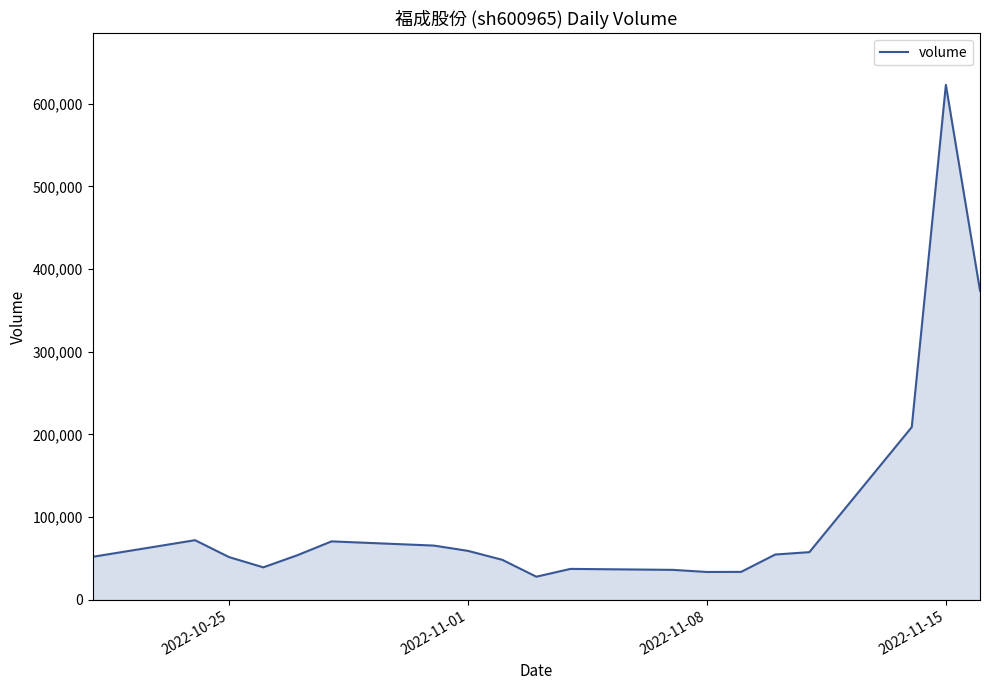

What is the maximum value shown in the chart?

622928